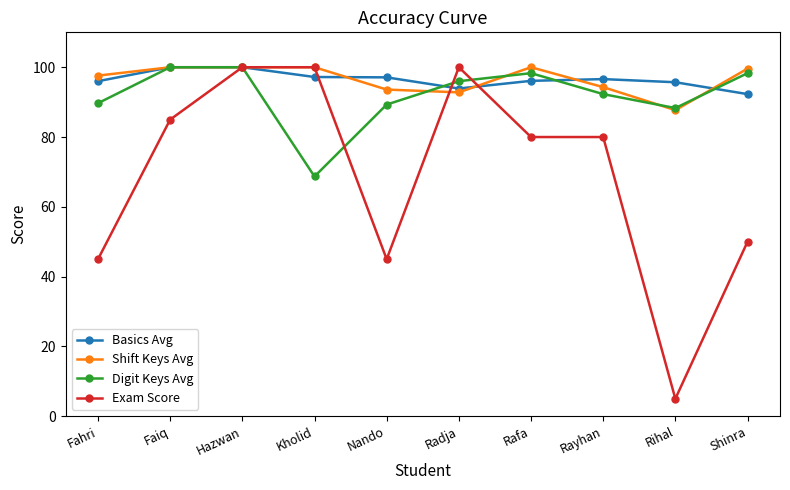

Which series changed the most between Rayhan and Shinra?

Exam Score